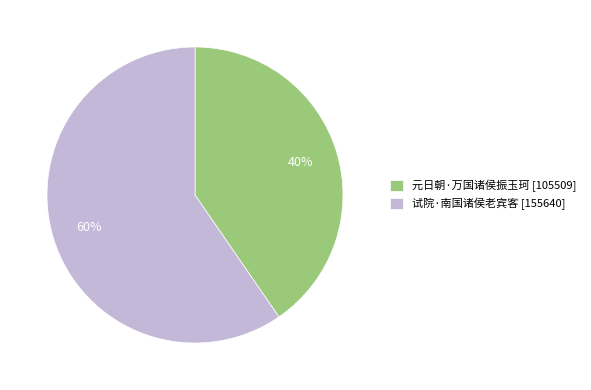

Approximately how many times larger is the value at 试院·南国诸侯老宾客 compared to 元日朝·万国诸侯振玉珂?

1.5